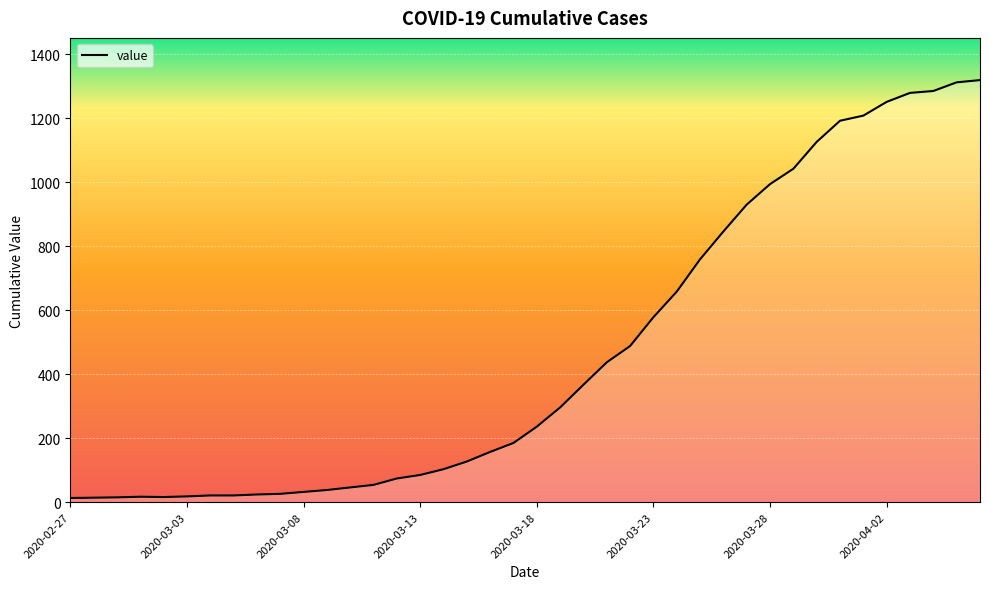

What is the average value?

467